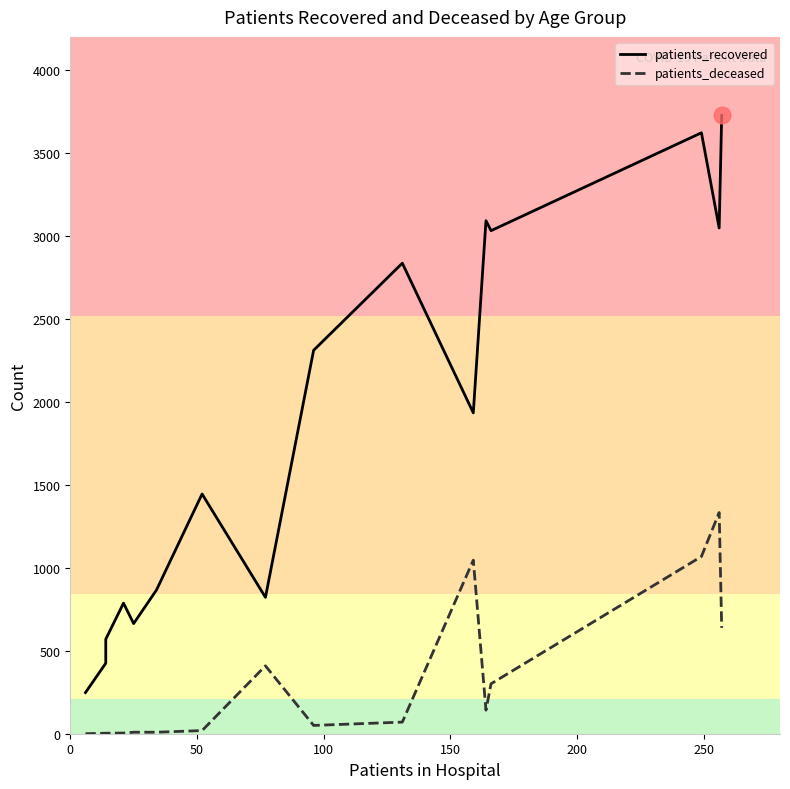

Count the number of data series in this chart.

2